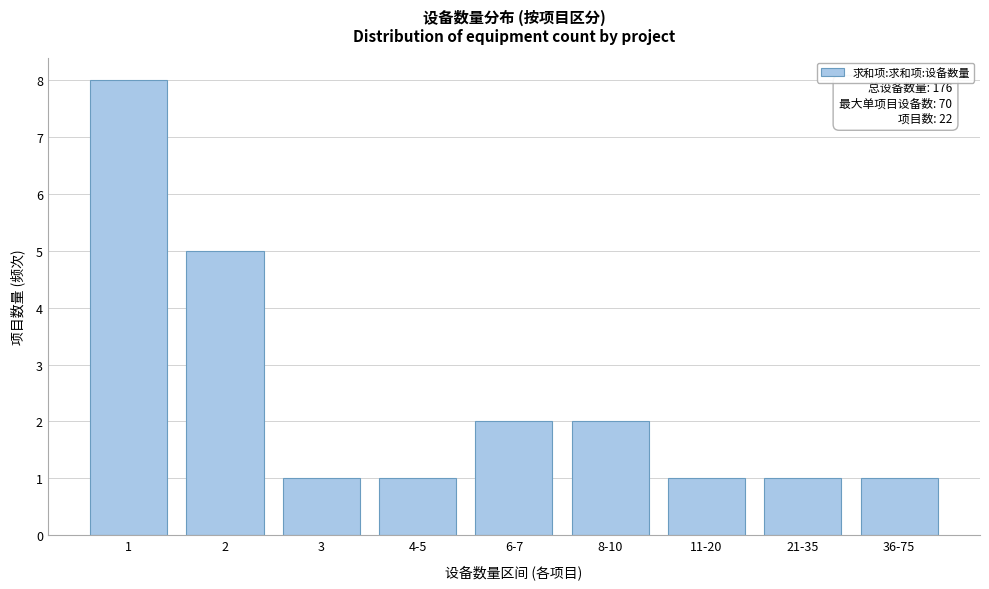

Reading left to right, what are all the values shown in this chart?

8	5	1	1	2	2	1	1	1